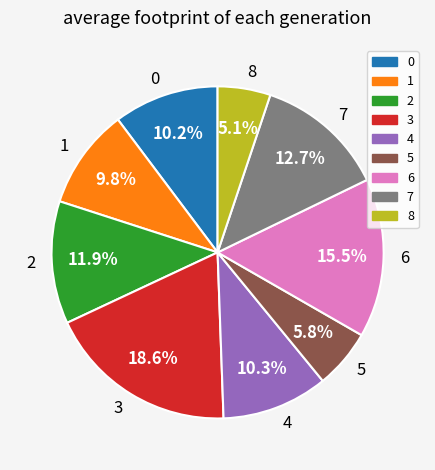

Combined, do 6 and 1 account for over 50%?

No